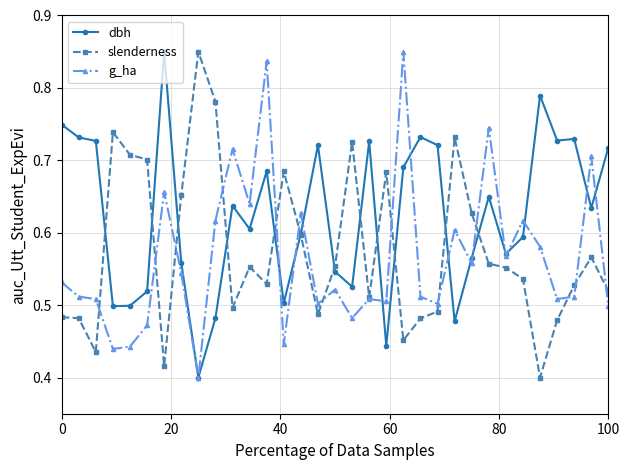

Count the dbh values in the range 0 to 1.

33